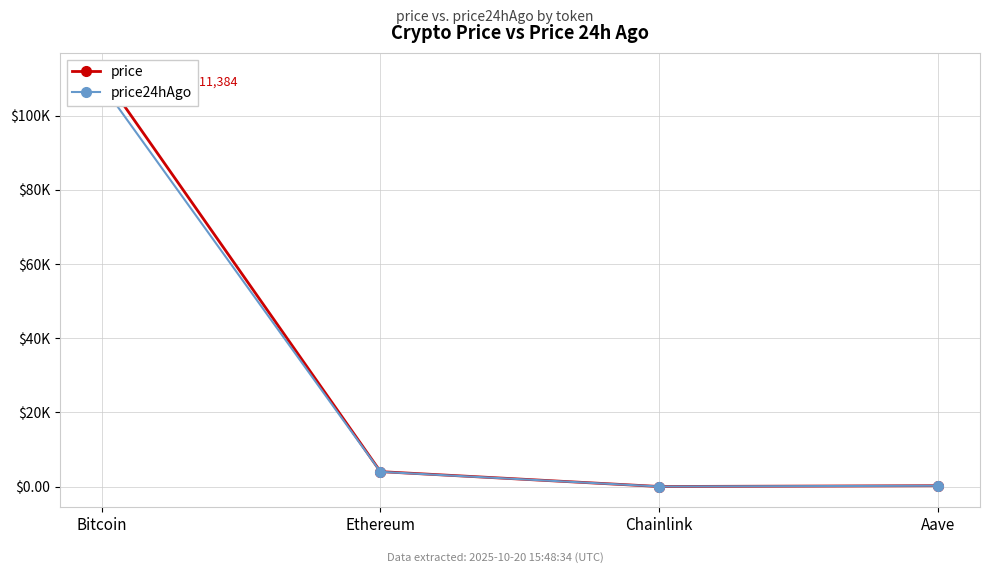

What is the minimum value shown in the chart?

17.4